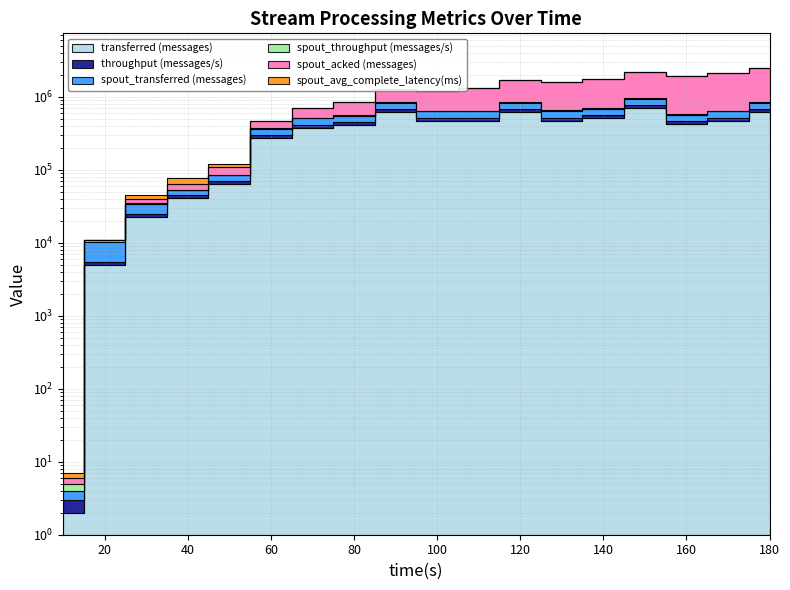

What is the sum of the transferred (messages) values at 90 and 60?

879202